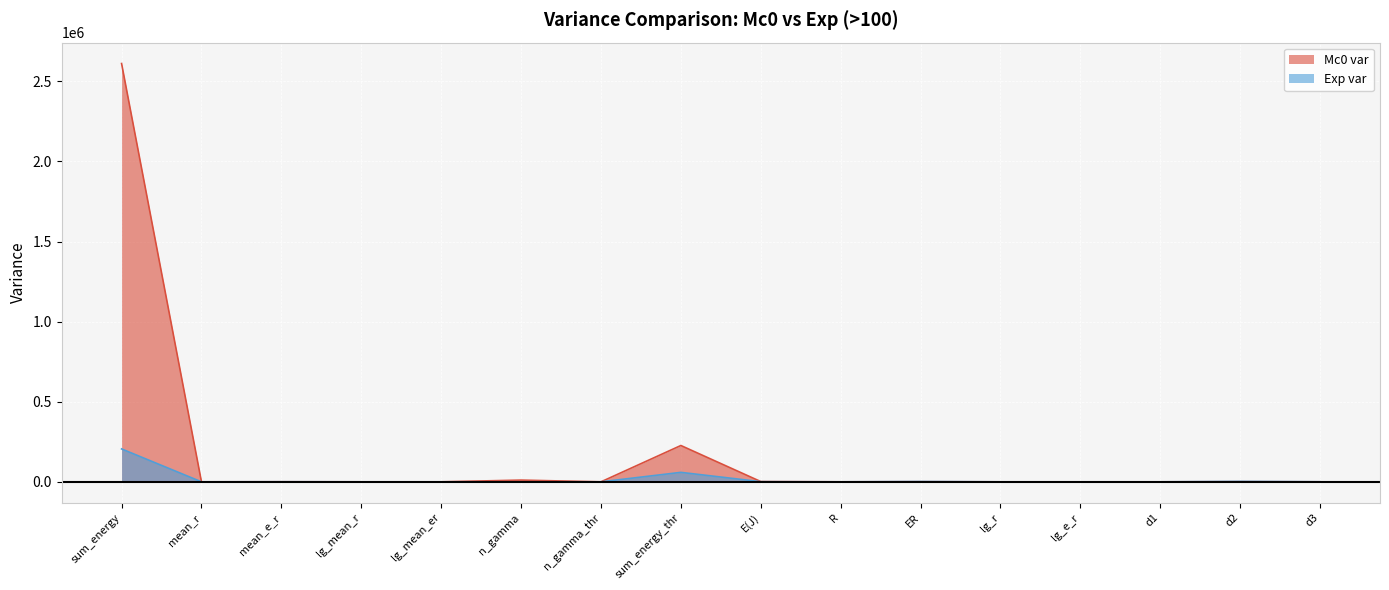

Count the number of categories in the chart.

16